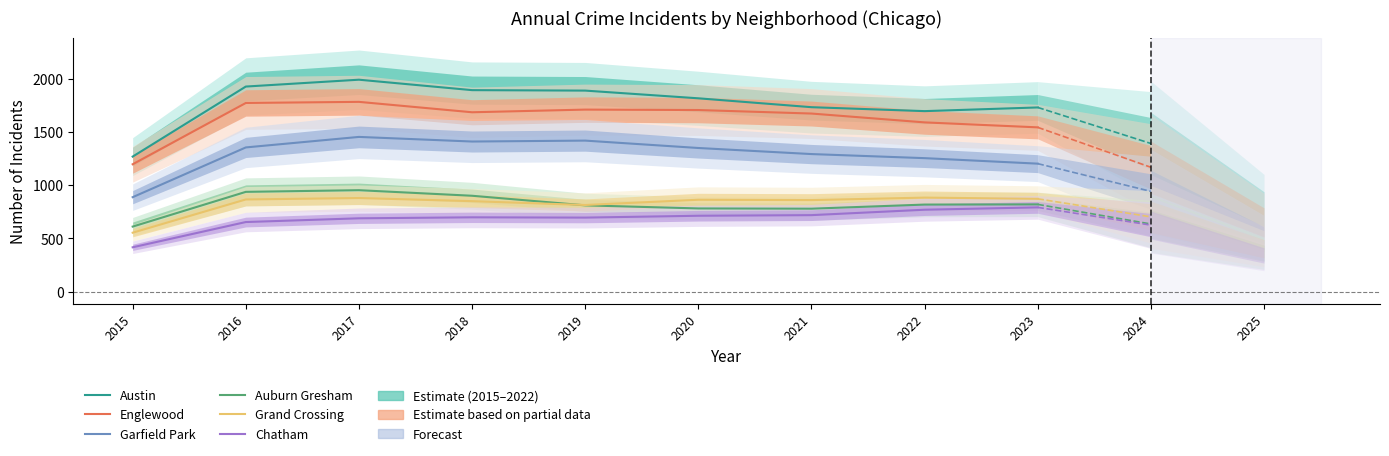

Which category has the highest value in the Austin series?

2017